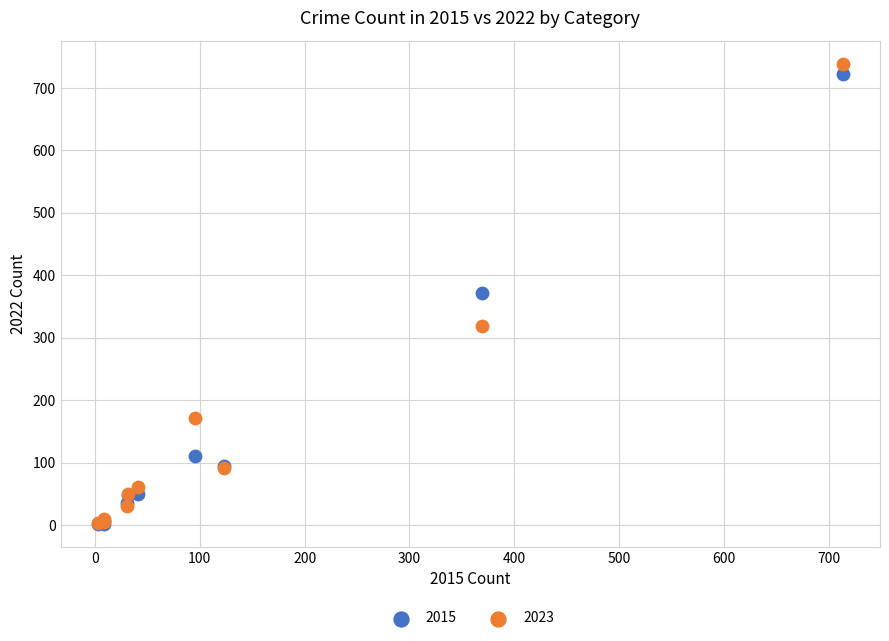

In the 2015 series, what Y value is closest to 362?

372